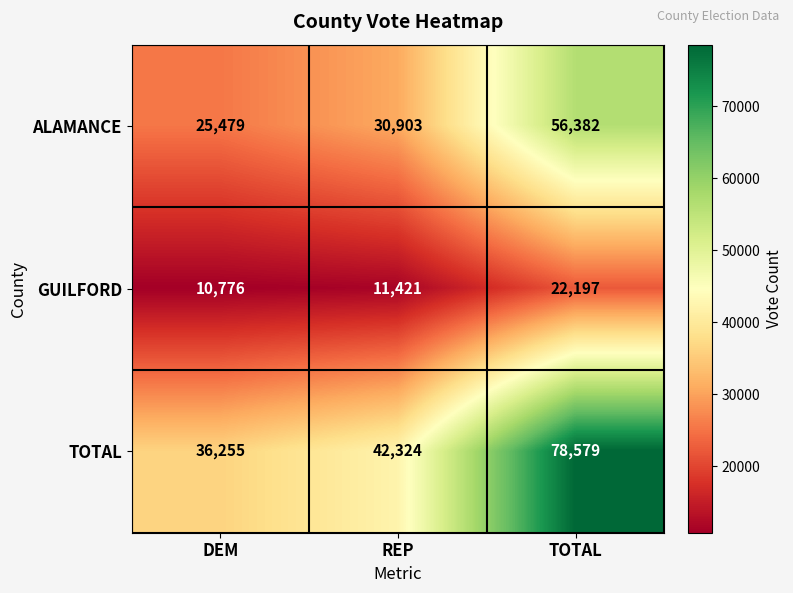

How many data points in GUILFORD are less than 11421?

1